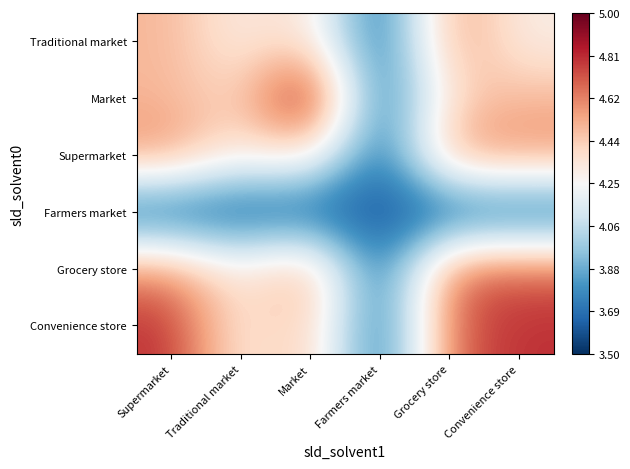

At which category is the sum across all series the highest?

Grocery store